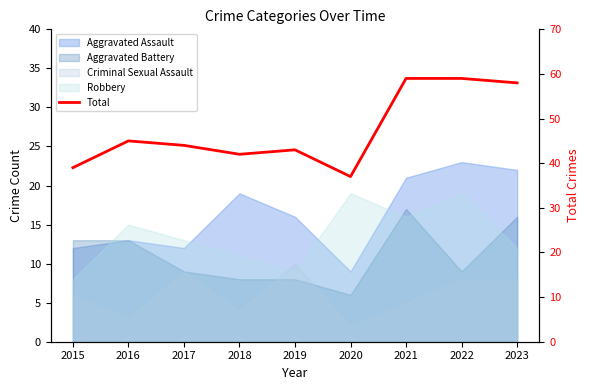

At which label does the data first exceed 44?

2016